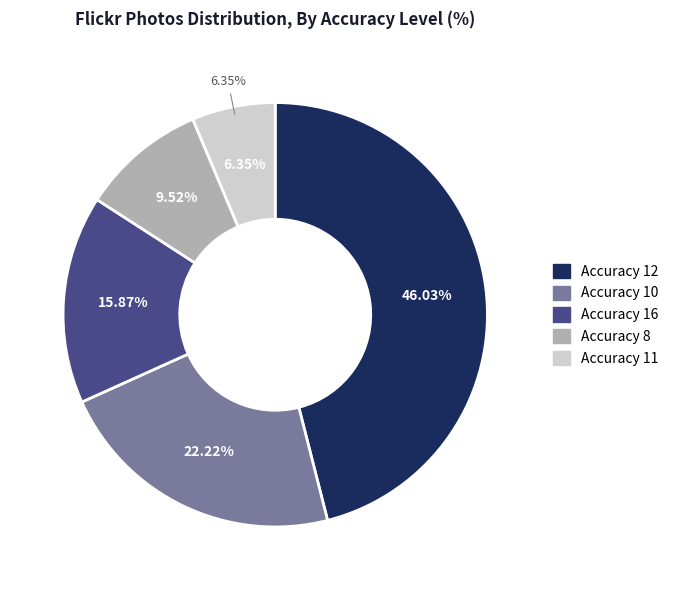

Is it true that 11 is 6% of the pie?

True